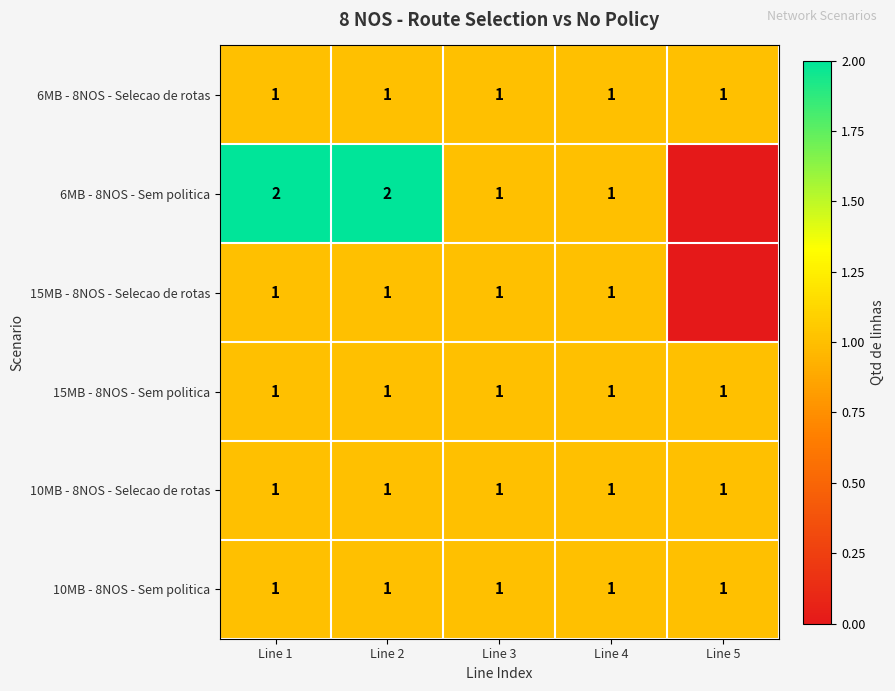

The value of 10MB - 8NOS - Sem politica at Line 1 is 2. True or false?

False